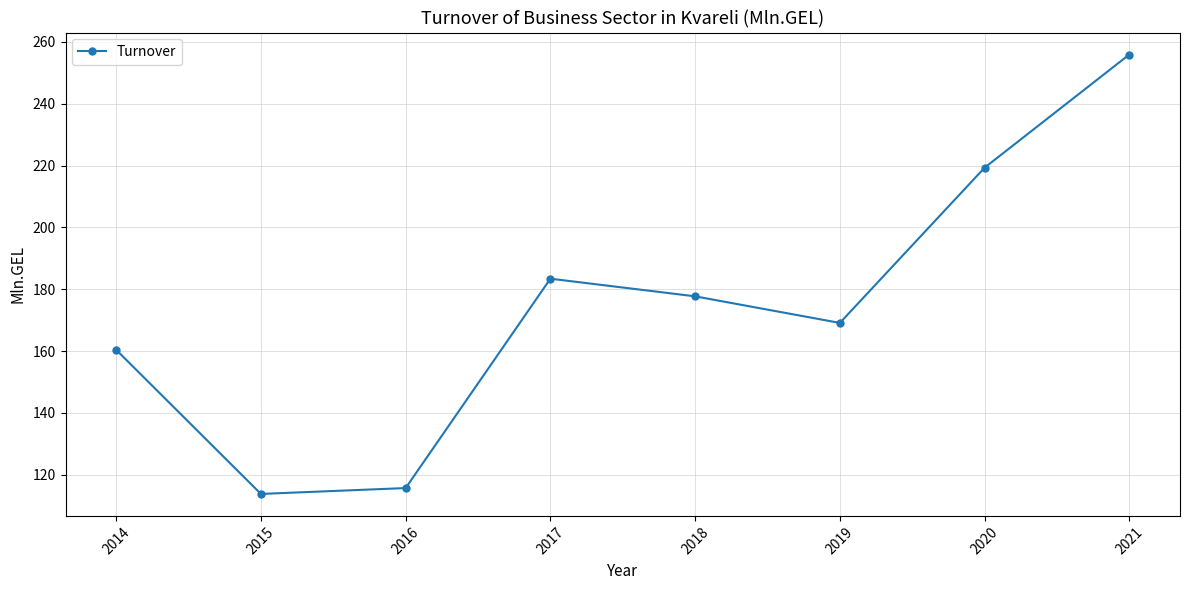

The value at 2021 is 354.4. True or false?

False